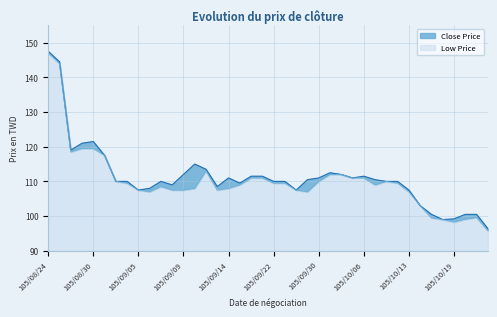

Reading left to right, what are all the values shown in this chart?

Close Price: 105/08/24=147.5	105/08/25=144.5	105/08/26=119.0	105/08/29=121.0	105/08/30=121.5	105/08/31=117.5	105/09/01=110.0	105/09/02=110.0	105/09/05=107.5	105/09/06=108.0	105/09/07=110.0	105/09/08=109.0	105/09/09=112.0	105/09/10=115.0	105/09/12=113.5	105/09/13=108.5	105/09/14=111.0	105/09/19=109.5	105/09/20=111.5	105/09/21=111.5	105/09/22=110.0	105/09/23=110.0	105/09/26=107.5	105/09/29=110.5	105/09/30=111.0	105/10/03=112.5	105/10/04=112.0	105/10/05=111.0	105/10/06=111.5	105/10/07=110.5	105/10/11=110.0	105/10/12=110.0	105/10/13=107.5	105/10/14=103.0	105/10/17=100.5	105/10/18=99.0	105/10/19=99.2	105/10/20=100.5	105/10/21=100.5	105/10/24=96.4
Low Price: 105/08/24=147.0	105/08/25=144.0	105/08/26=118.5	105/08/29=119.5	105/08/30=119.5	105/08/31=117.5	105/09/01=110.0	105/09/02=109.5	105/09/05=107.5	105/09/06=107.0	105/09/07=108.5	105/09/08=107.5	105/09/09=107.5	105/09/10=108.0	105/09/12=113.0	105/09/13=107.5	105/09/14=108.0	105/09/19=109.0	105/09/20=111.0	105/09/21=111.0	105/09/22=109.5	105/09/23=109.5	105/09/26=107.5	105/09/29=107.0	105/09/30=110.0	105/10/03=112.0	105/10/04=112.0	105/10/05=111.0	105/10/06=111.0	105/10/07=109.0	105/10/11=110.0	105/10/12=109.5	105/10/13=107.0	105/10/14=103.0	105/10/17=99.5	105/10/18=99.0	105/10/19=98.3	105/10/20=99.1	105/10/21=99.6	105/10/24=95.8